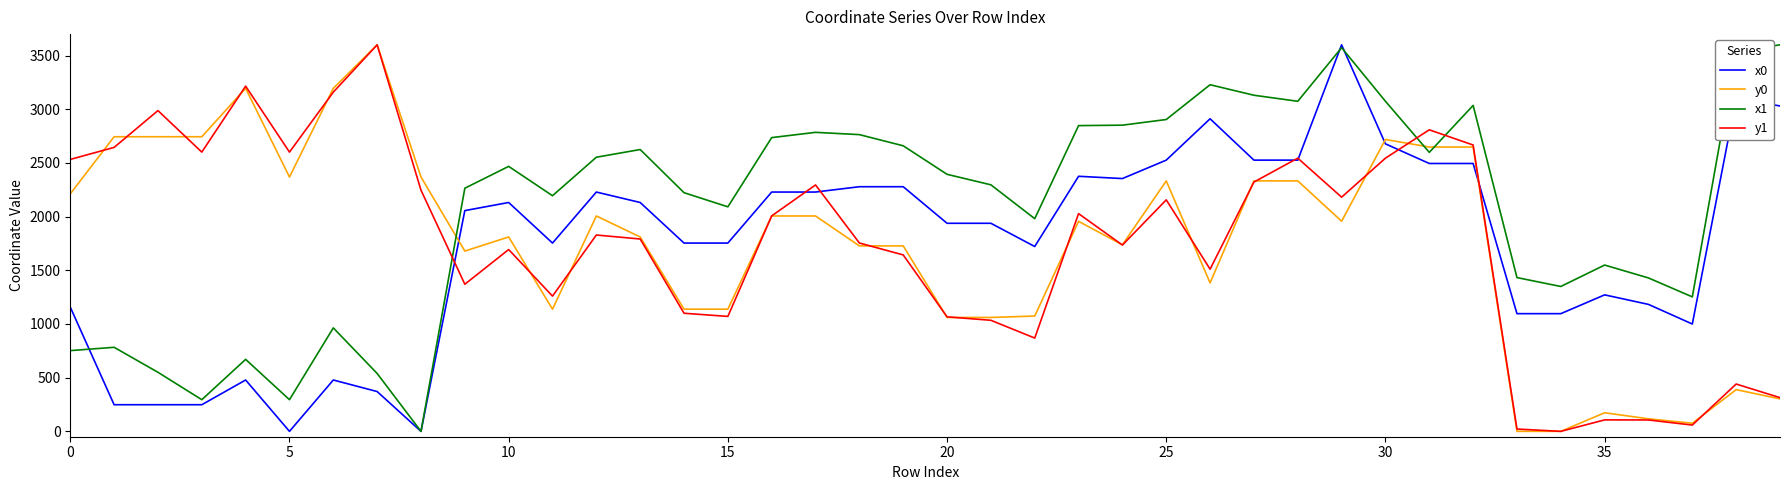

How many interior local peaks does the y1 series have?

12